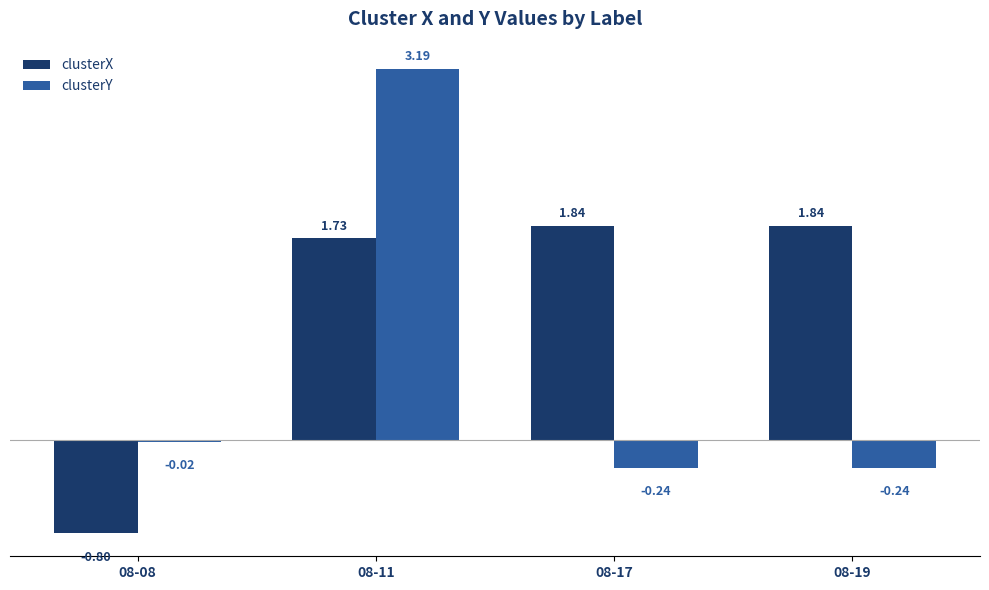

Between 08-08 and 08-11, which series saw the biggest shift?

clusterY